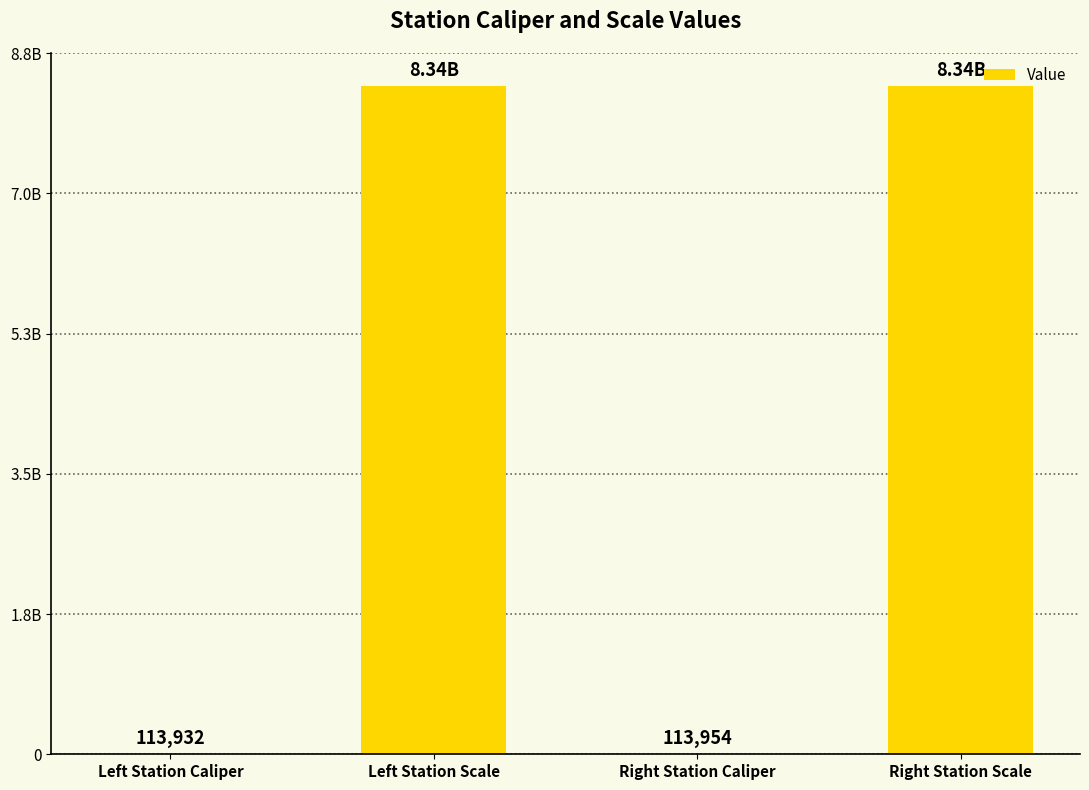

Reading left to right, transcribe all the data shown in this chart.

113932	8340107097	113954	8340107091